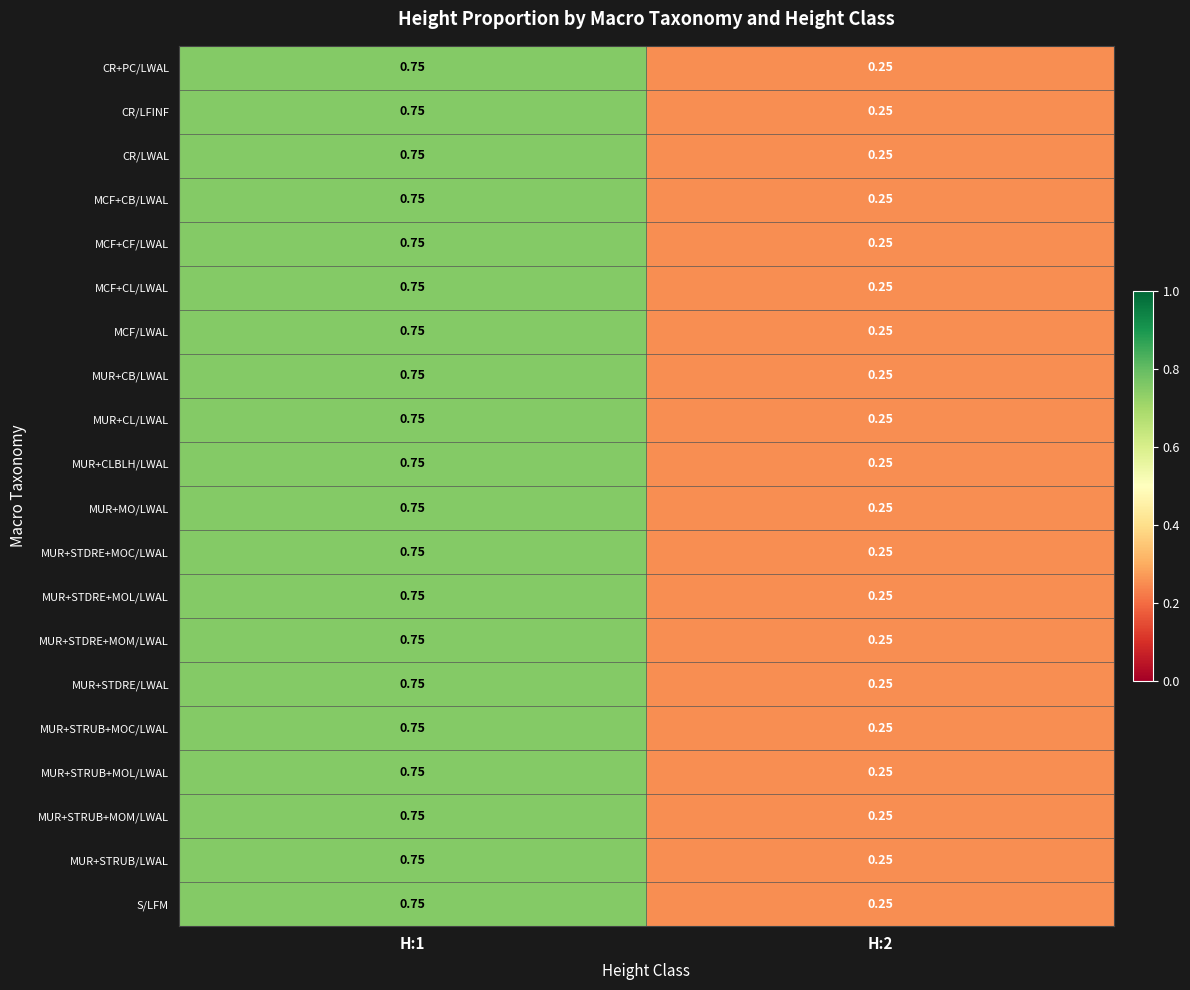

Is the value of S/LFM at H:1 greater than the value of MCF+CB/LWAL at H:2?

Yes